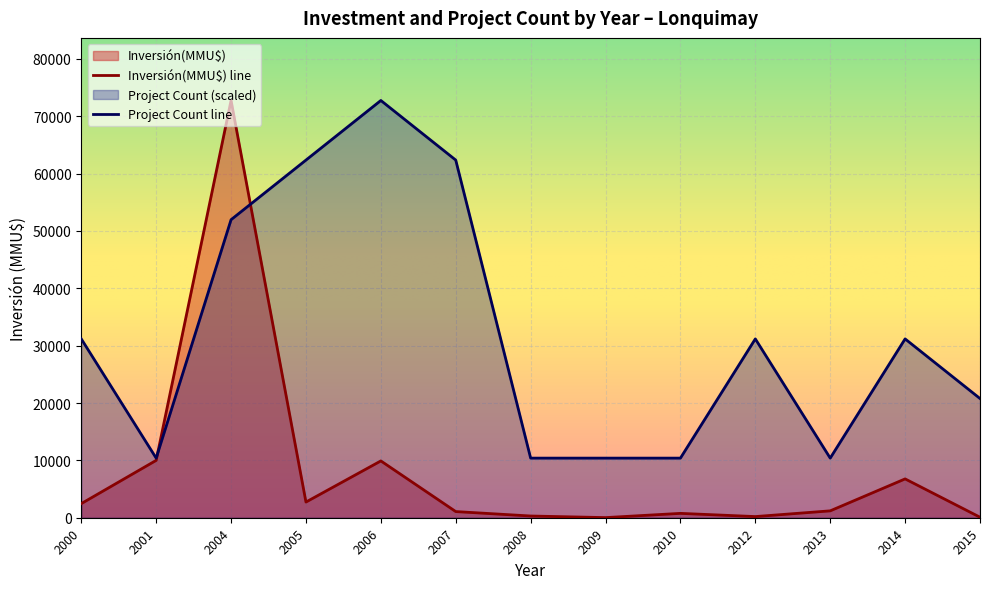

At how many categories does at least one series exceed 5710?

13